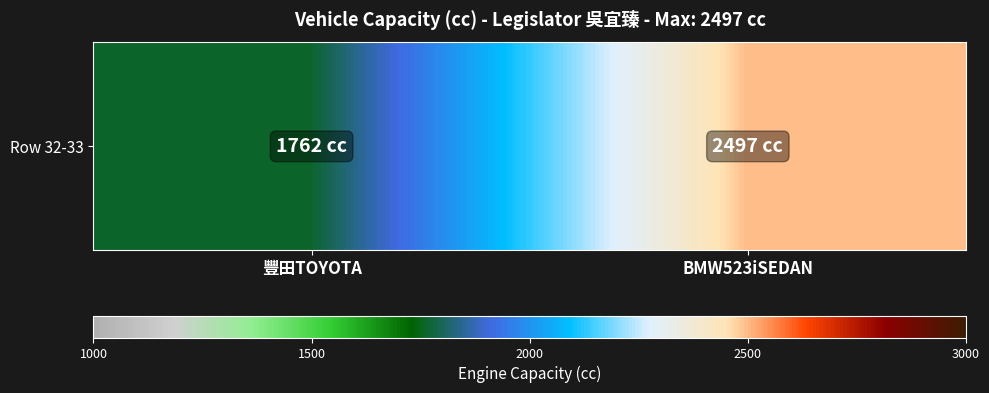

What is the ratio of the value at BMW523iSEDAN to the value at 豐田TOYOTA?

1.4